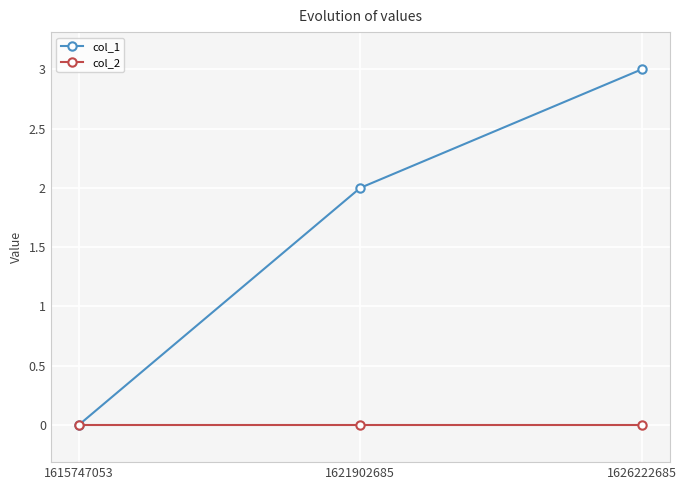

How many positive values does the col_1 series have?

2